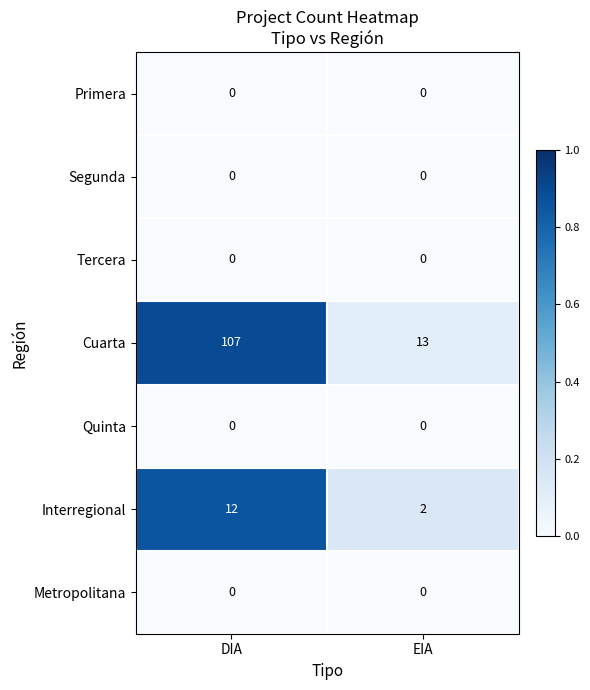

Reading right to left, transcribe all the data shown in this chart.

Primera: EIA=0	DIA=0
Segunda: EIA=0	DIA=0
Tercera: EIA=0	DIA=0
Cuarta: EIA=13	DIA=107
Quinta: EIA=0	DIA=0
Interregional: EIA=2	DIA=12
Metropolitana: EIA=0	DIA=0